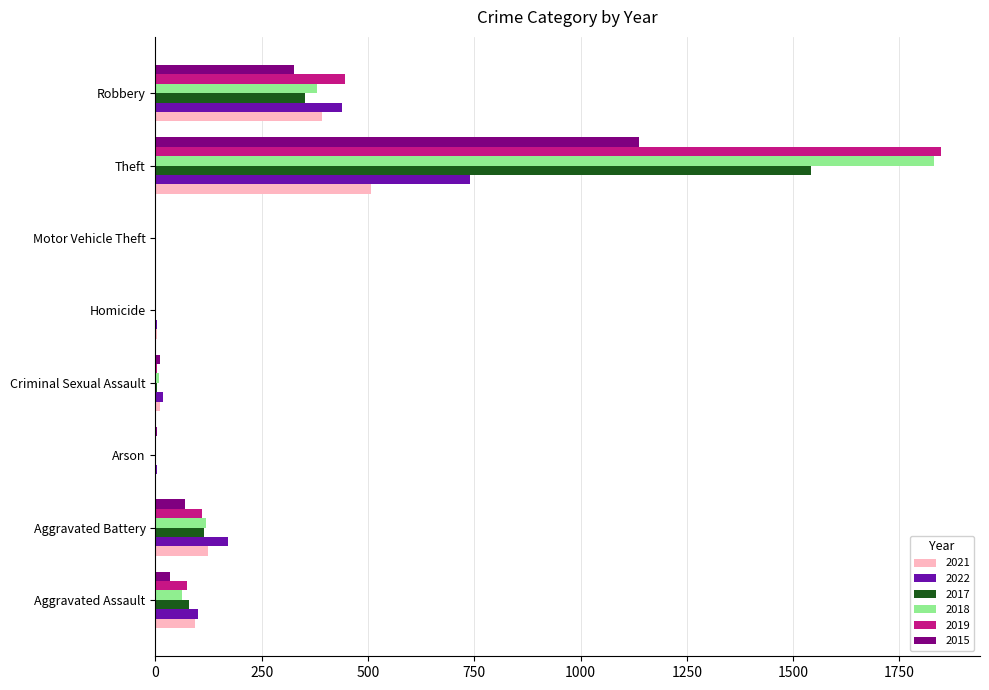

Where is 2015 nearest to the value 568?

Robbery